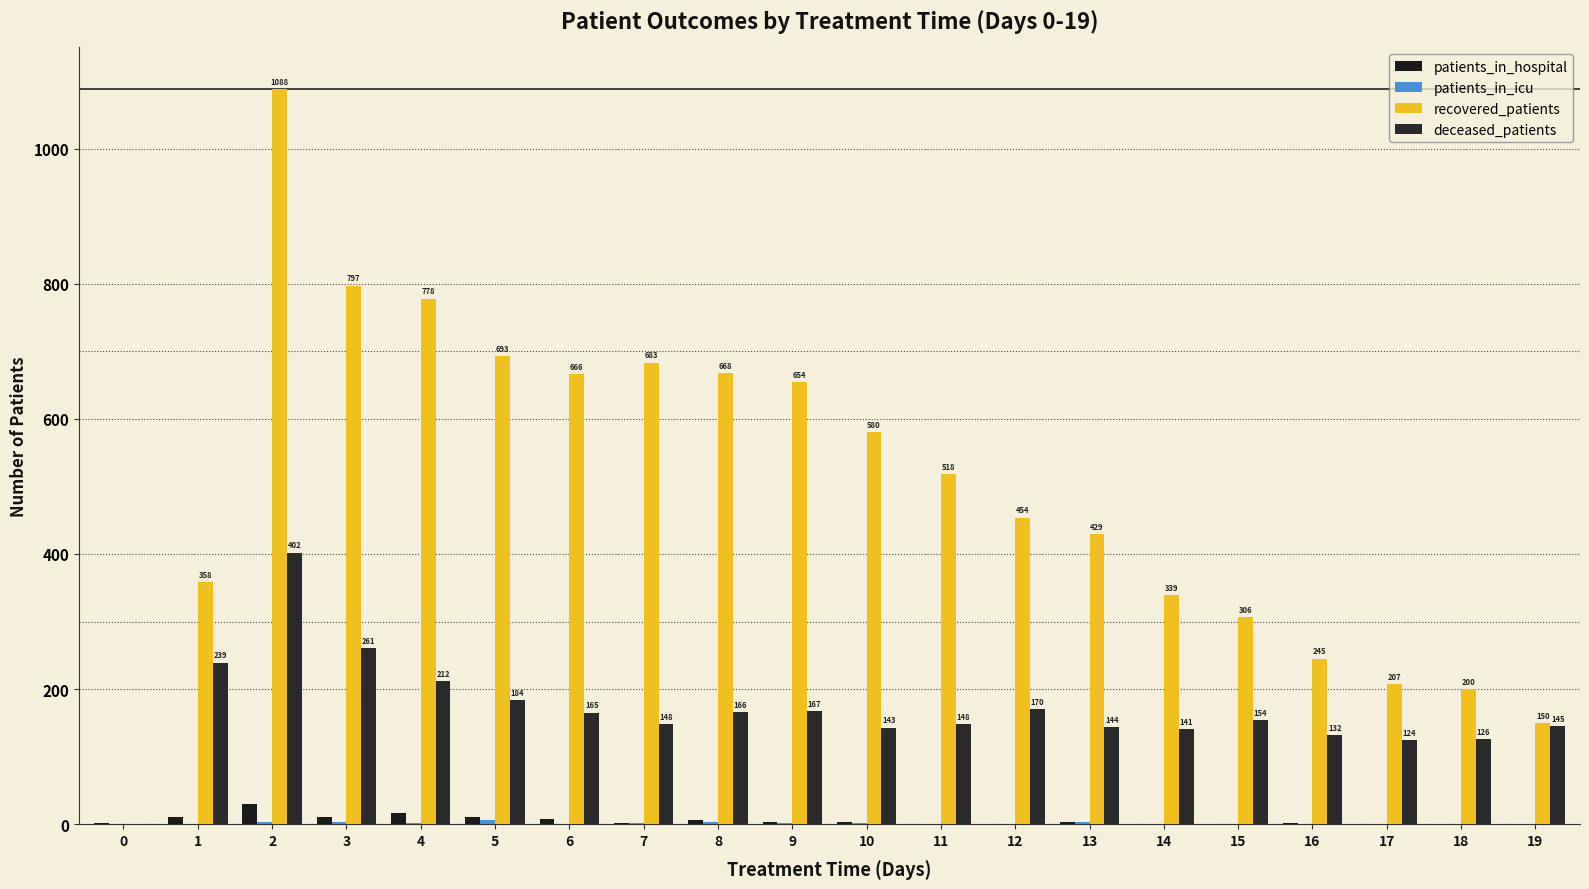

What is the difference between the patients_in_icu values at 18 and 13?

2